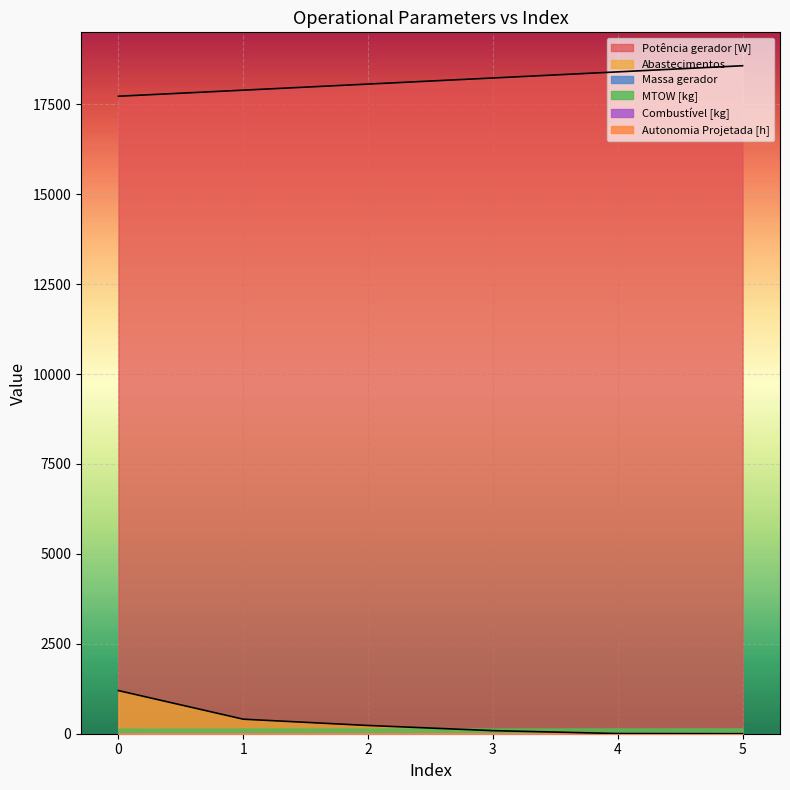

The value of Potência gerador [W] at 2 is 18060.8. True or false?

True